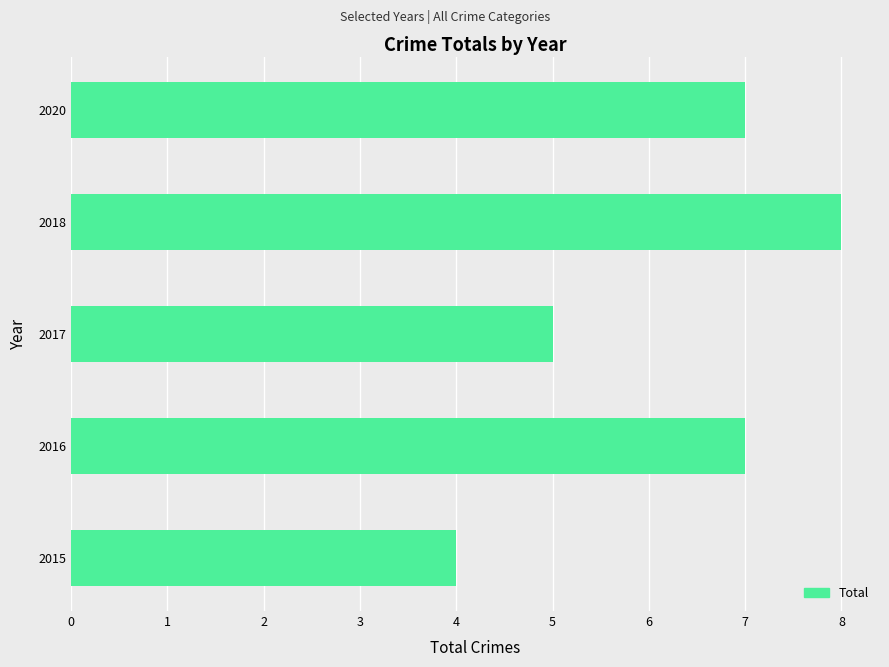

True or false: the data shows 1 at 2015.

False